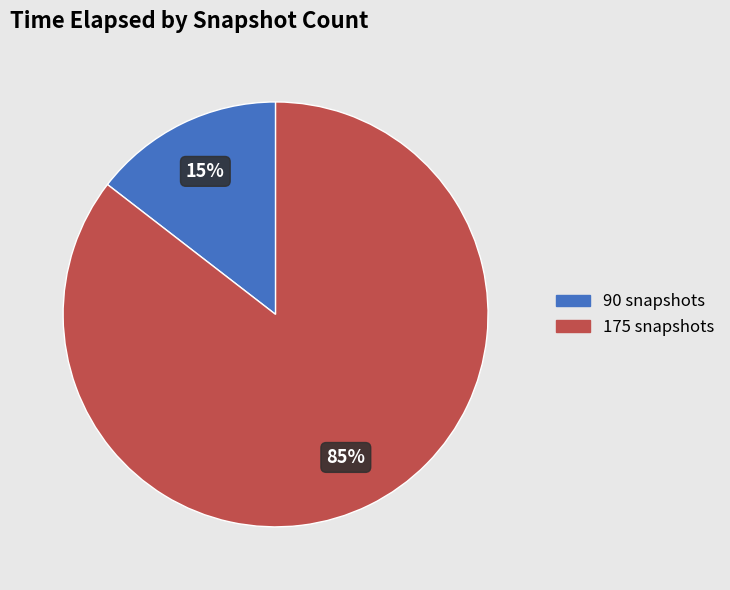

To the nearest percent, what is the average slice percentage?

50%